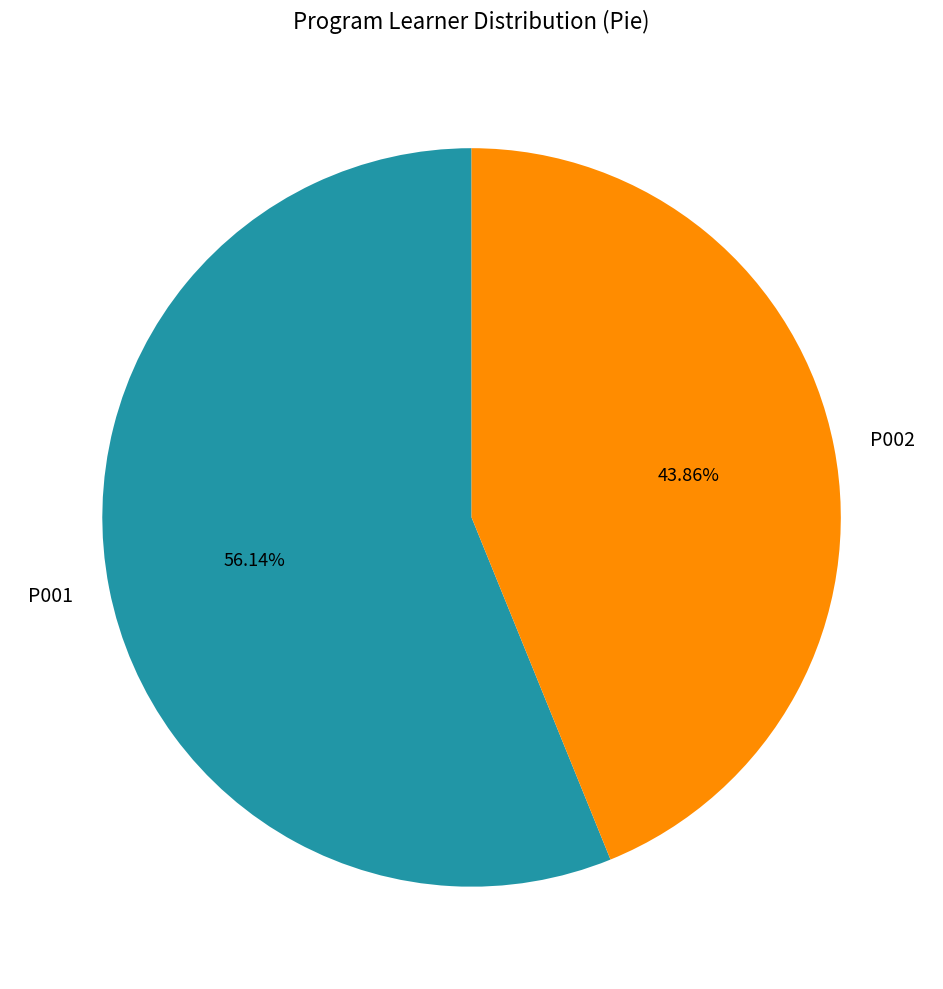

Rank the categories by value from lowest to highest.

P002, P001